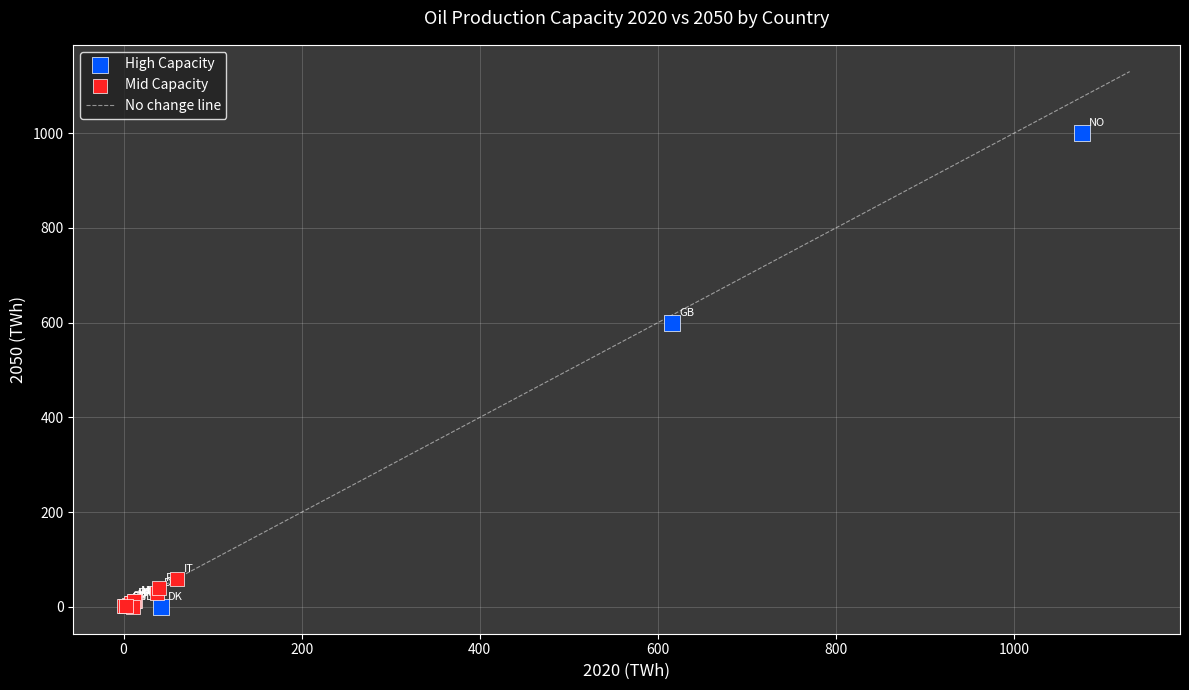

Which series reaches the maximum Y coordinate?

High Capacity